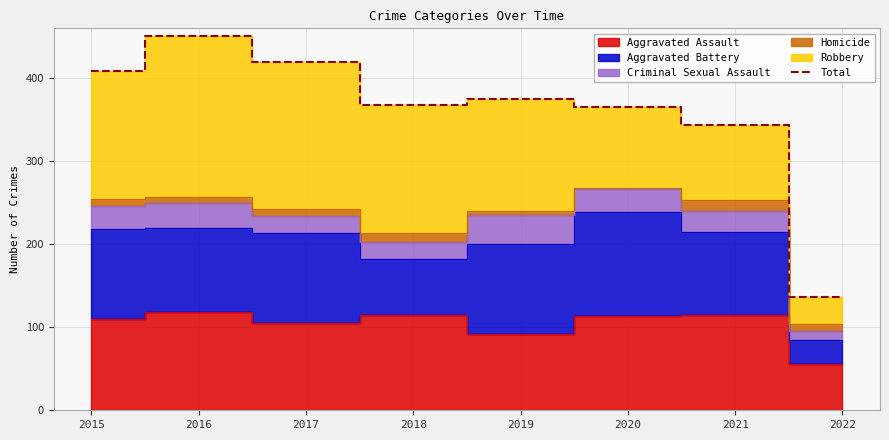

Which label corresponds to the smallest value in the chart?

2022